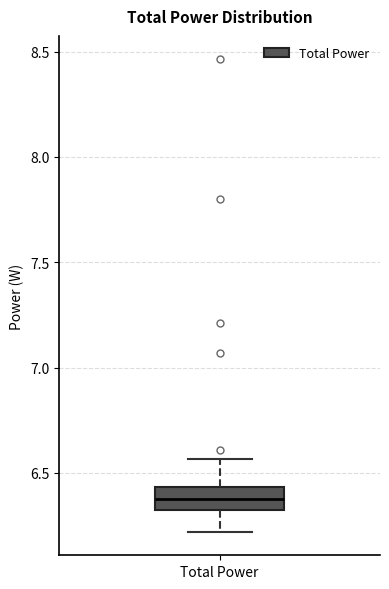

Read this box plot against the y-axis: the position of the median line, the range covered by the box, and the ends of both whiskers. The values are not printed on the chart, so give them approximately, as read against the axis.

median 6.40, box 6.30 to 6.45, whiskers 6.20 to 6.55